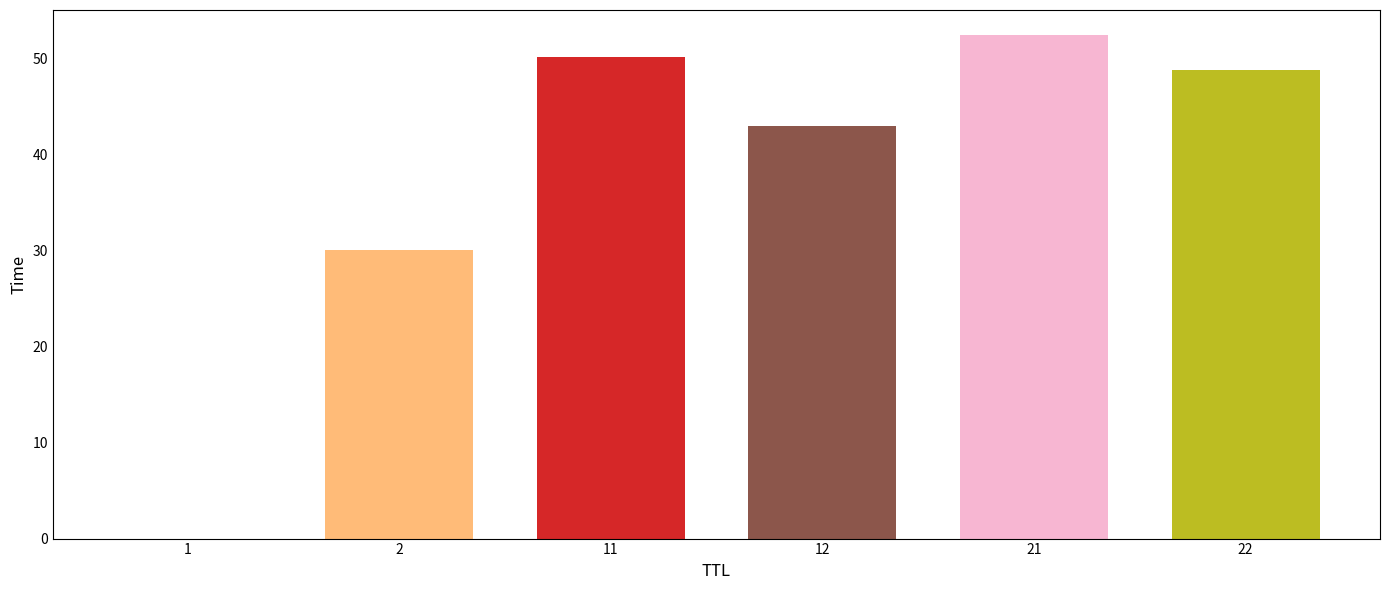

How many values exceed 48?

3